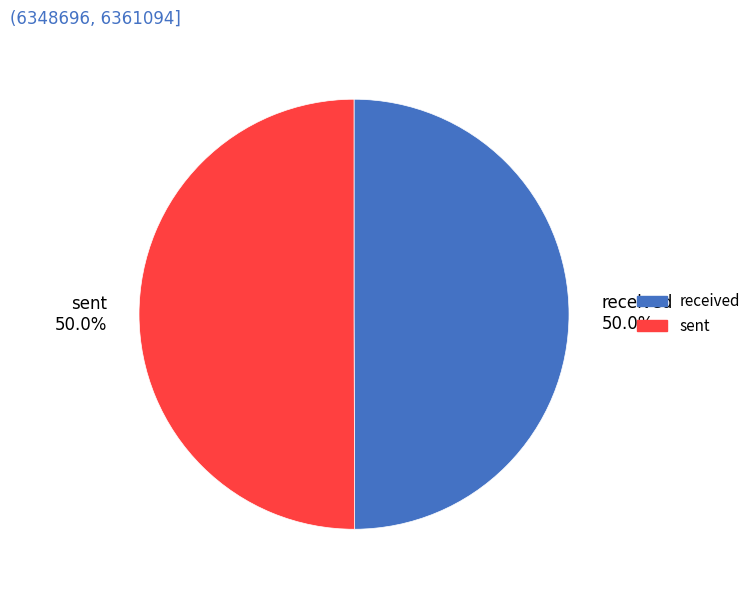

True or false: received accounts for 50% of the total.

True